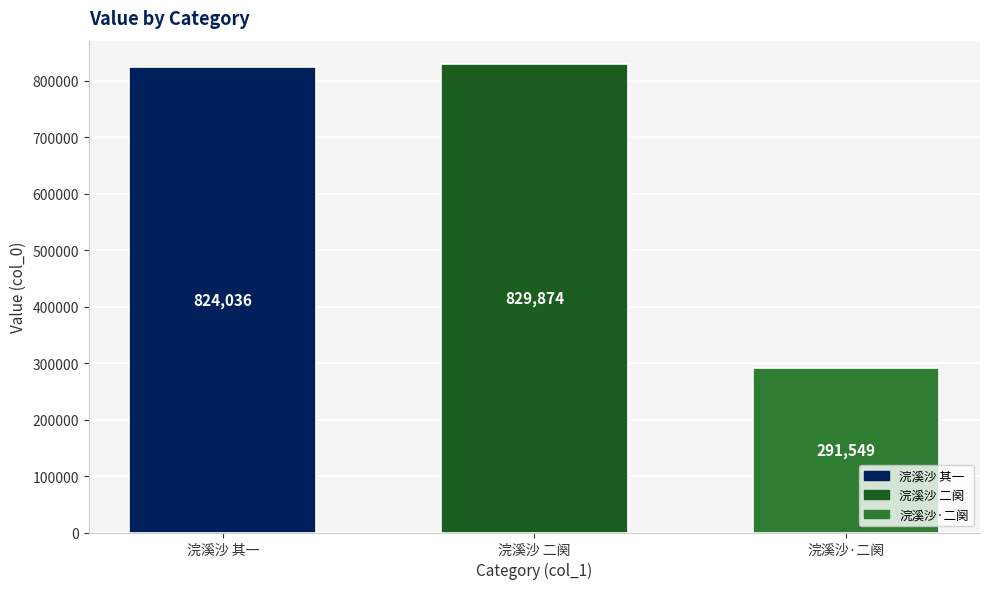

Which has a higher value, 浣溪沙·二阕 or 浣溪沙 二阕?

浣溪沙 二阕